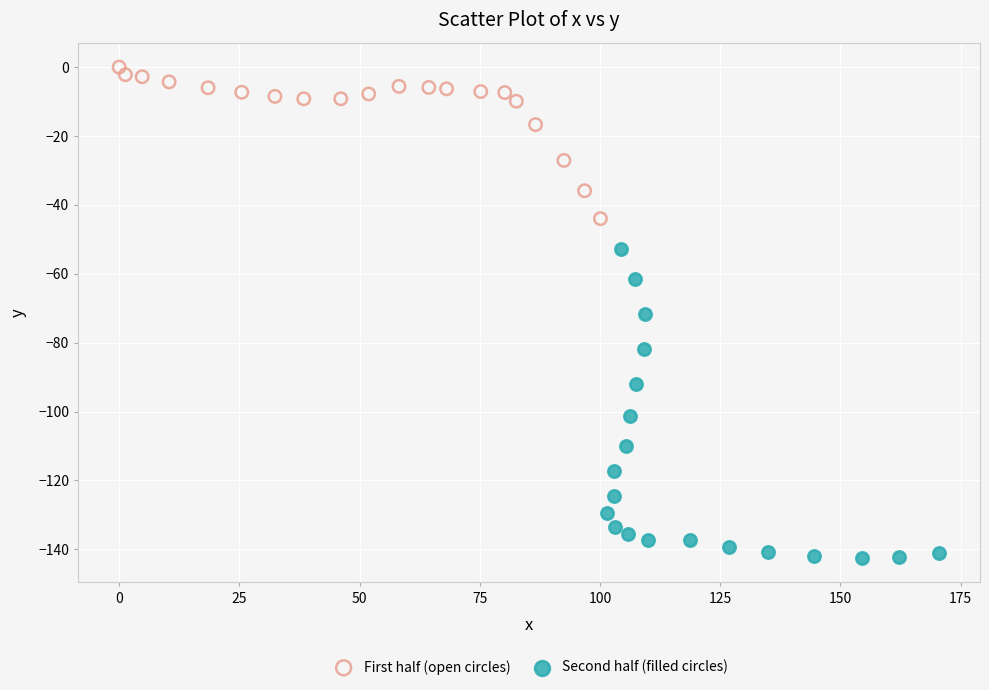

Which series has the largest Y range (max minus min)?

Second half (filled circles)